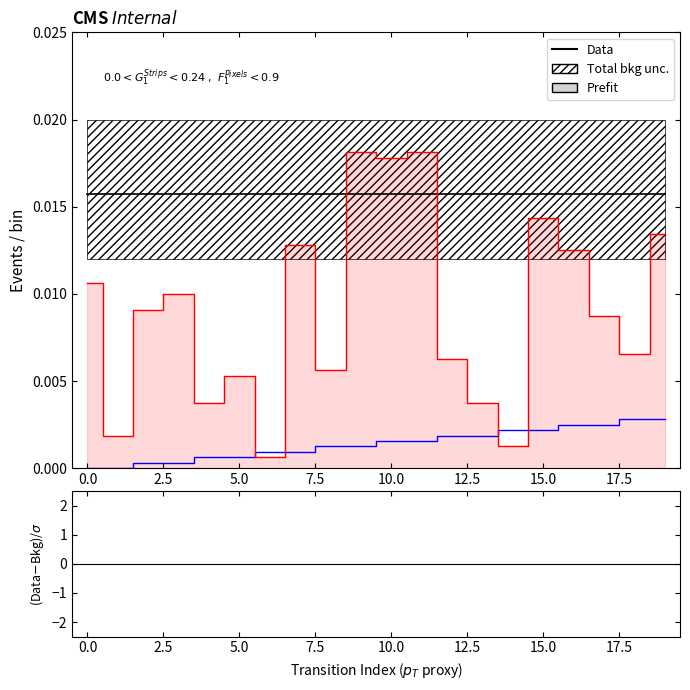

How many values in the source_state (line) series exceed 0?

18